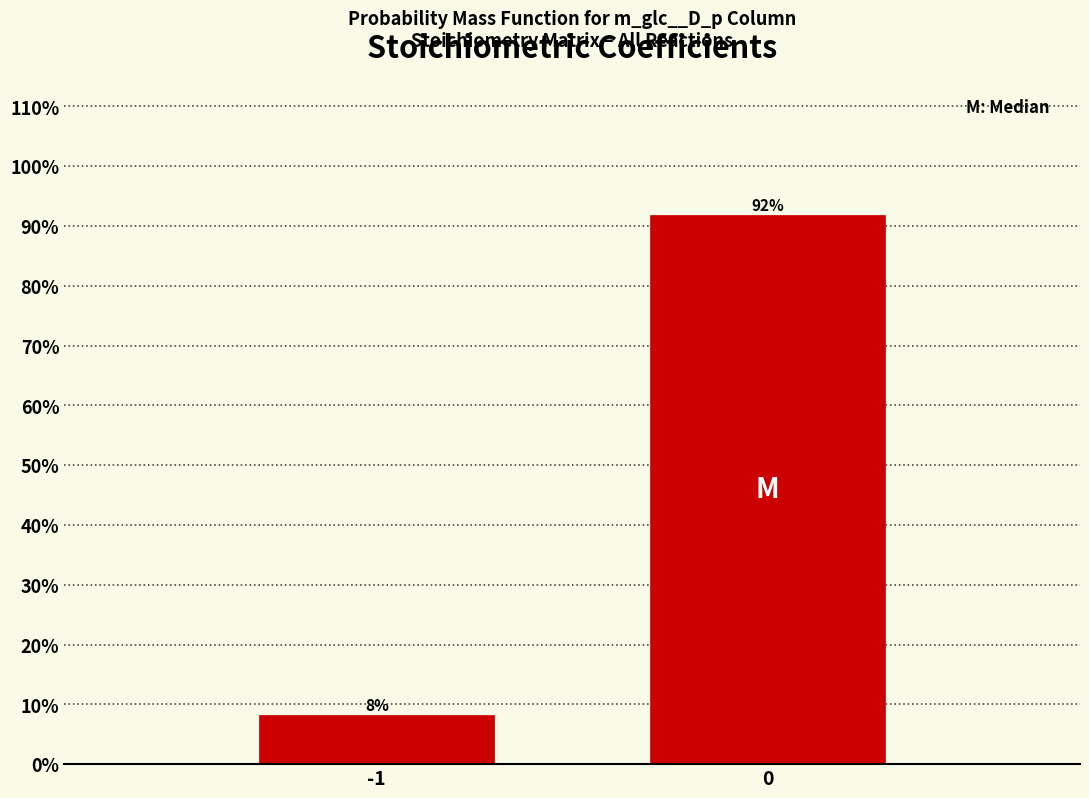

The chart shows a value of 50.5 at 0. True or false?

False